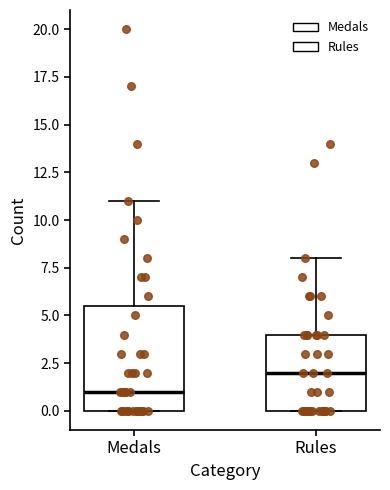

Reading left to right, transcribe this box plot: for each box, give where its median line is, the range the box spans, and where its two whiskers end, as read against the y-axis. The values are not printed on the chart, so give them approximately, as read against the axis.

Medals: median 1.0, box 0.0 to 5.5, whiskers 0.0 to 11.0
Rules: median 2.0, box 0.0 to 4.0, whiskers 0.0 to 8.0